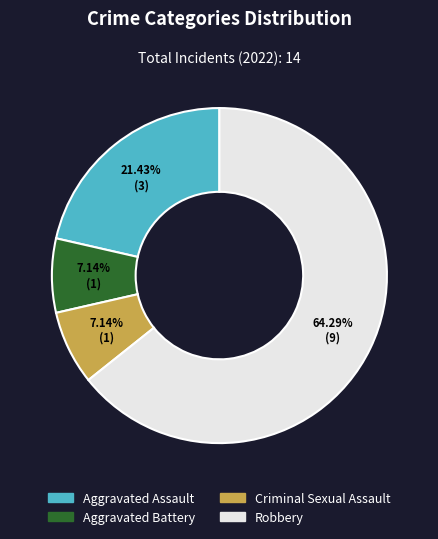

How many segments does this pie chart have?

4